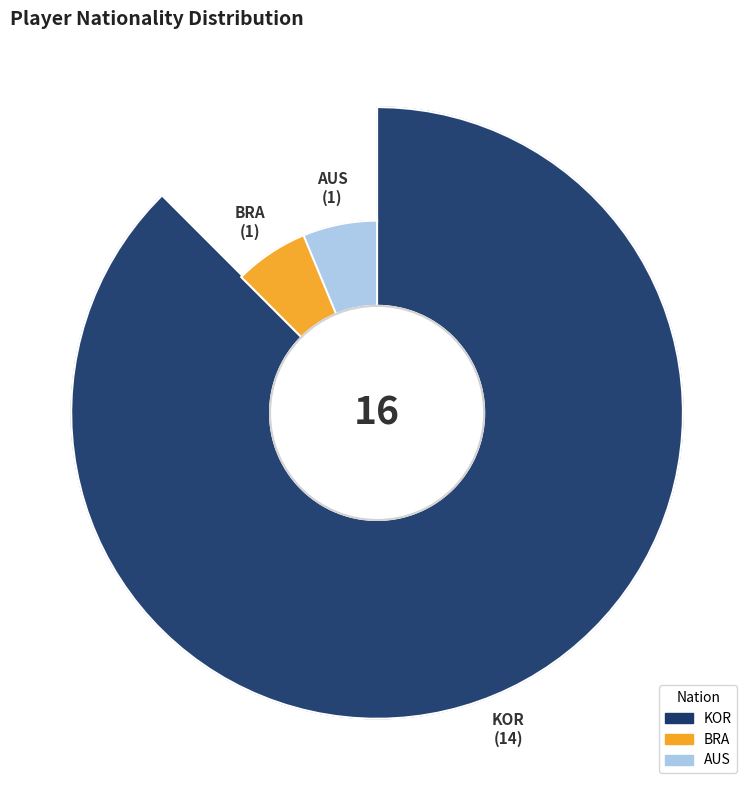

Is BRA the majority of the pie?

No